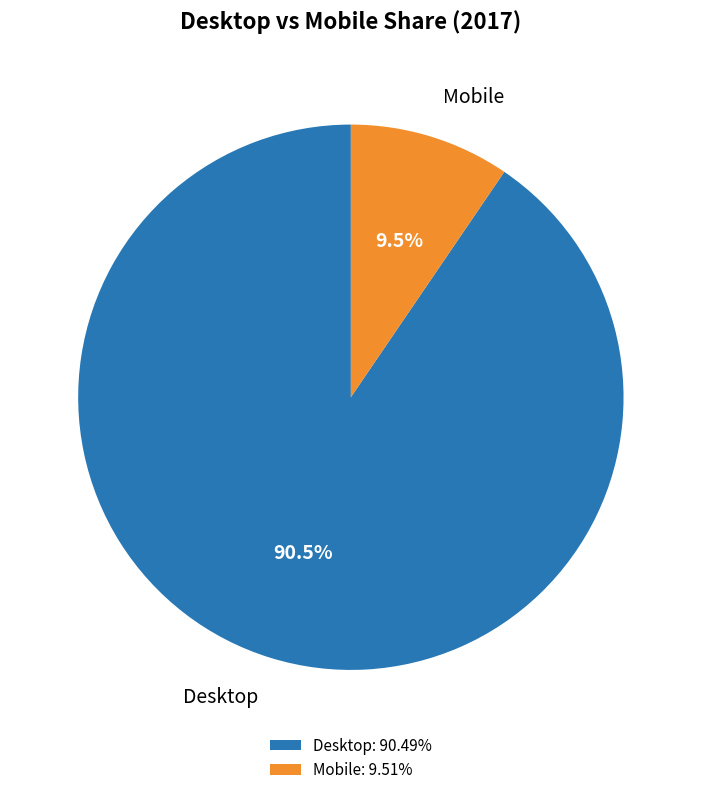

Do Mobile and Desktop together represent more than half of the pie?

Yes